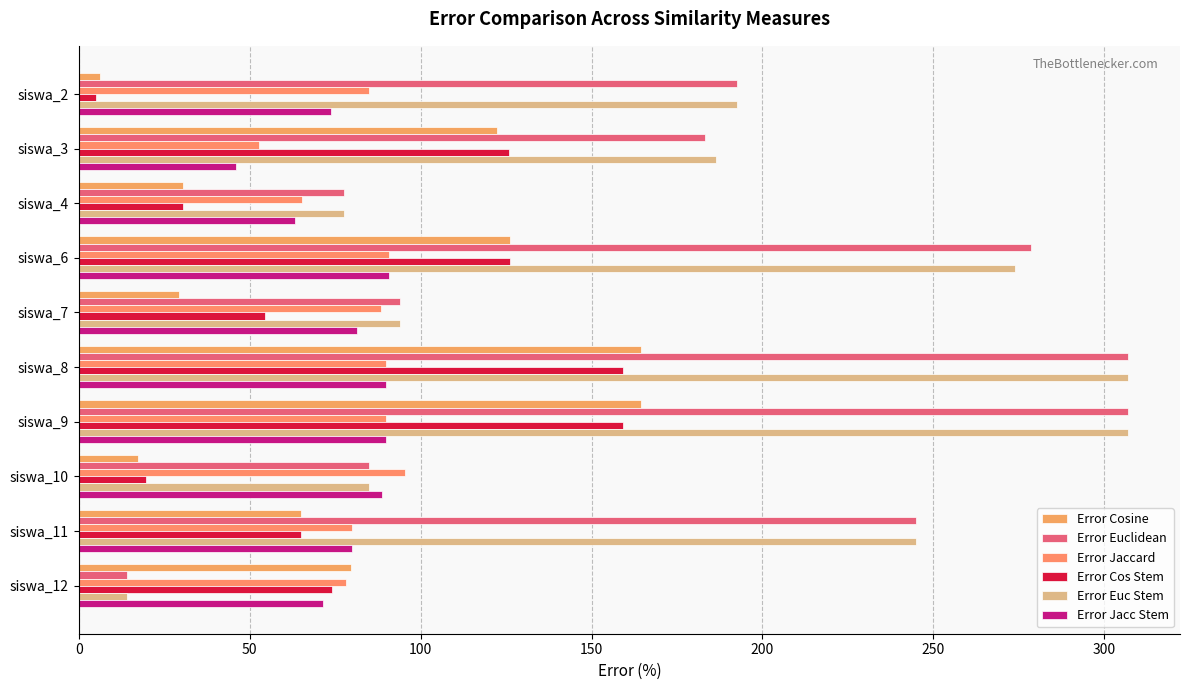

What are all the series names shown in the legend?

Error Cosine, Error Euclidean, Error Jaccard, Error Cos Stem, Error Euc Stem, Error Jacc Stem